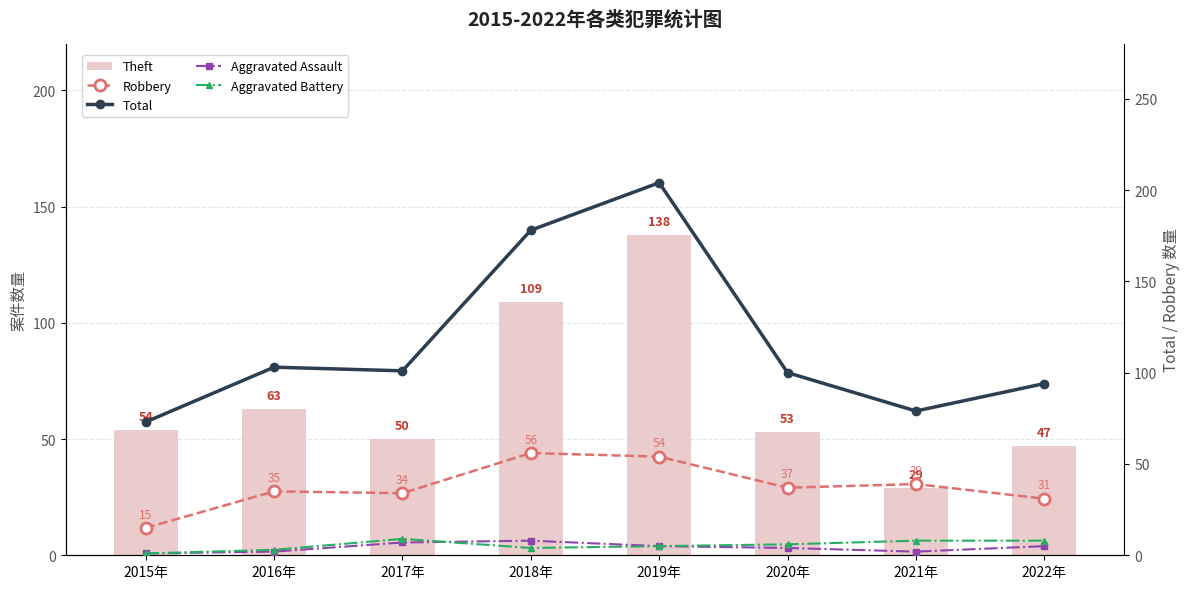

Is it true that Robbery equals 8 at 2015年?

False